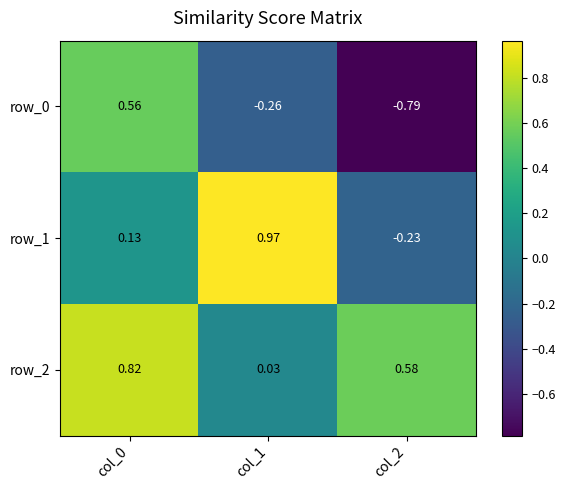

Is the value of row_2 at col_2 greater than the value of row_0 at col_1?

Yes